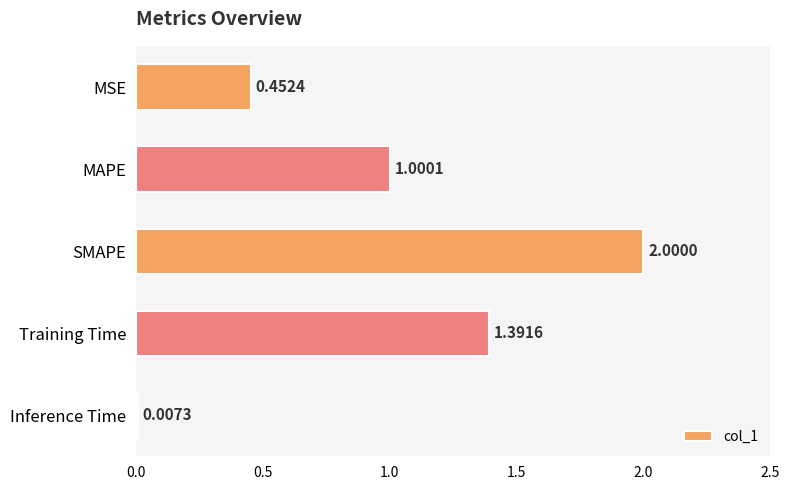

Between Inference Time and MAPE, which is larger?

MAPE